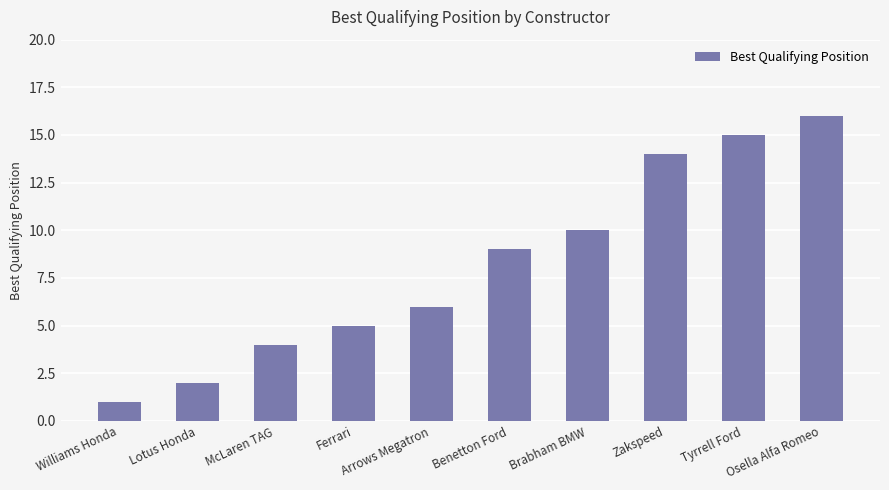

What position from the left is Benetton Ford?

6